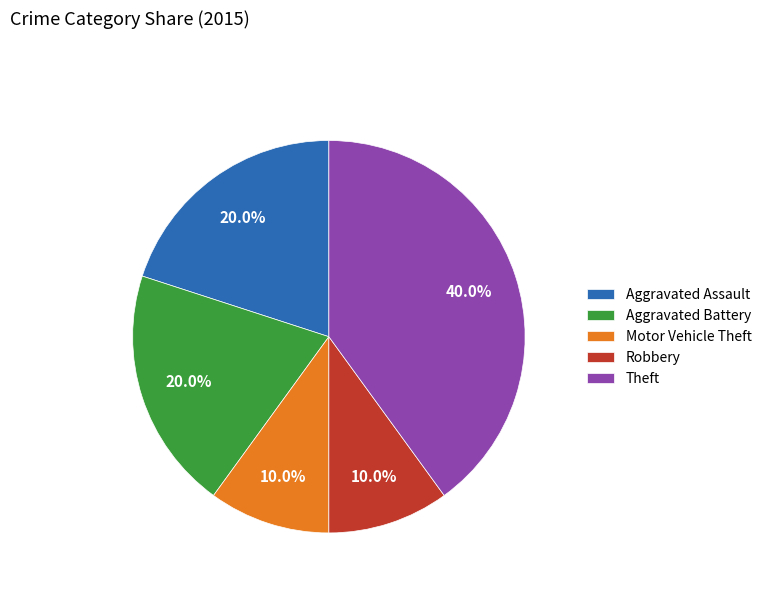

Approximately how many times larger is the value at Theft compared to Aggravated Battery?

2.0